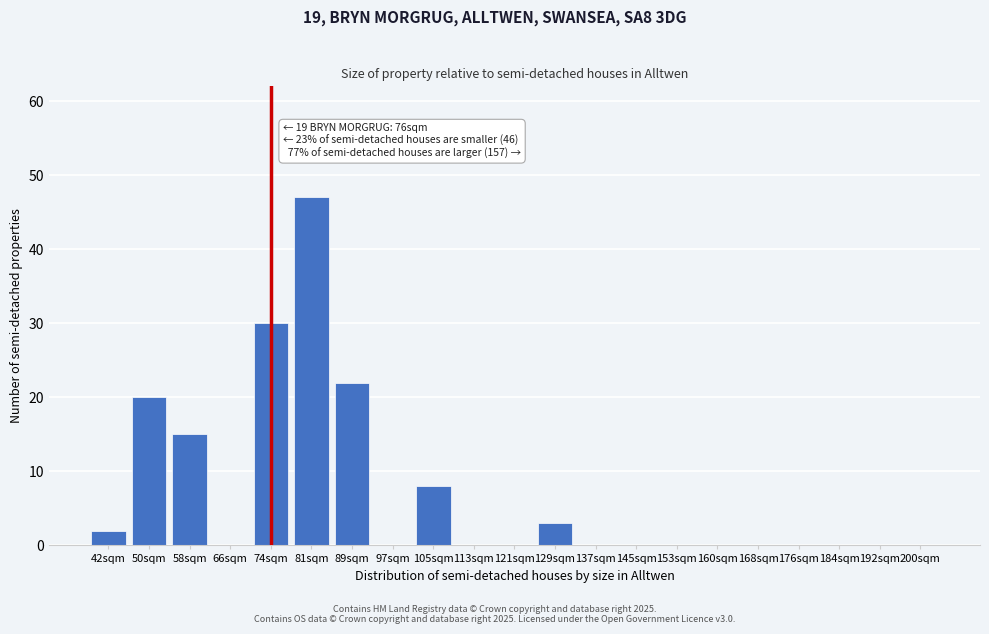

Reading left to right, transcribe all the data shown in this chart.

42sqm=2	50sqm=20	58sqm=15	66sqm=0	74sqm=30	81sqm=47	89sqm=22	97sqm=0	105sqm=8	113sqm=0	121sqm=0	129sqm=3	137sqm=0	145sqm=0	153sqm=0	160sqm=0	168sqm=0	176sqm=0	184sqm=0	192sqm=0	200sqm=0